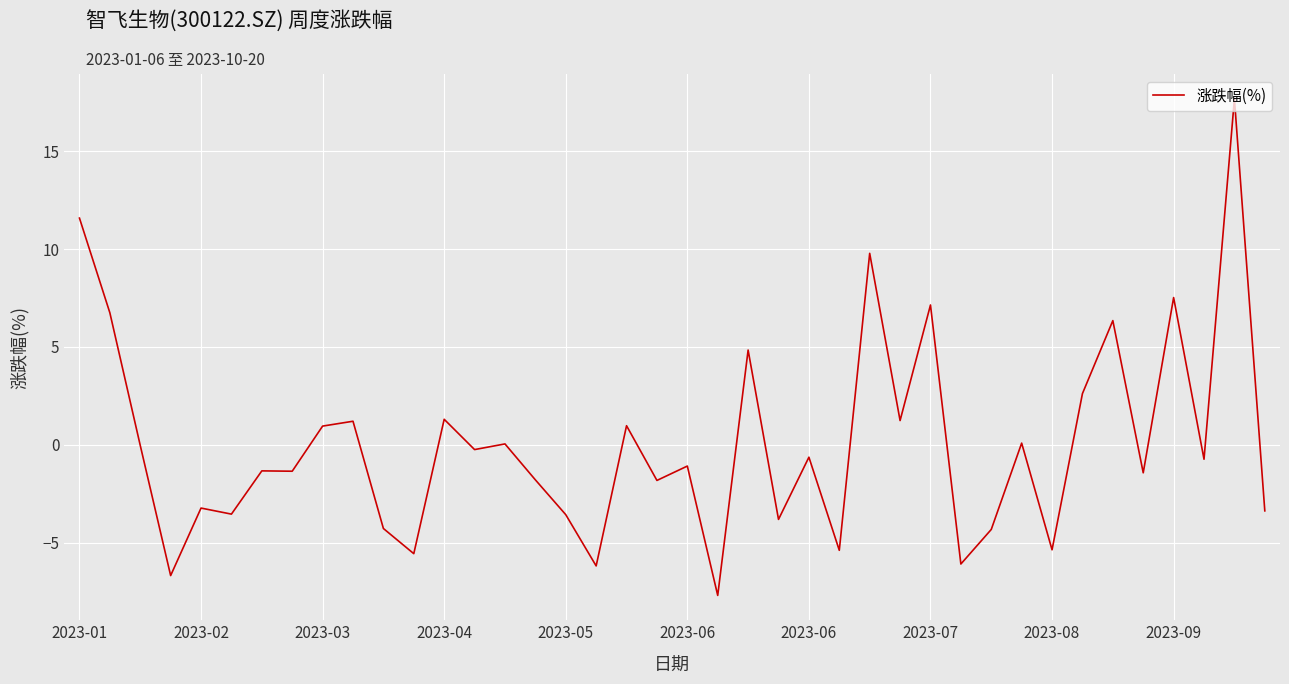

What is the minimum value shown in the chart?

-7.7